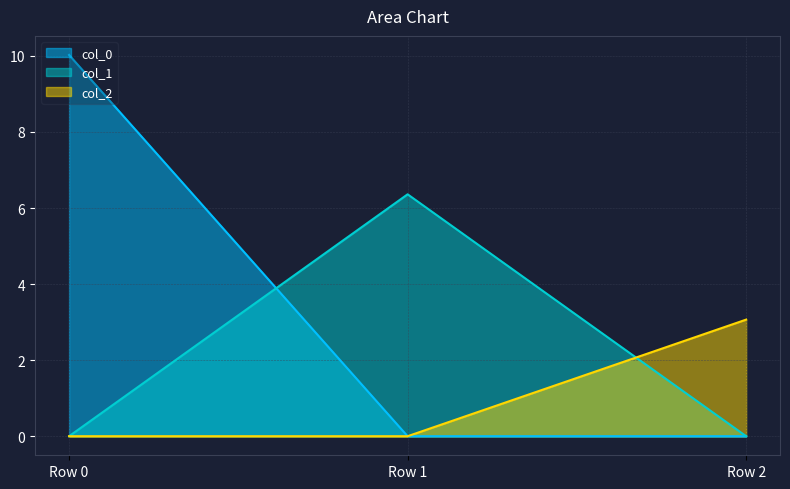

Which series has the widest spread of values?

col_0